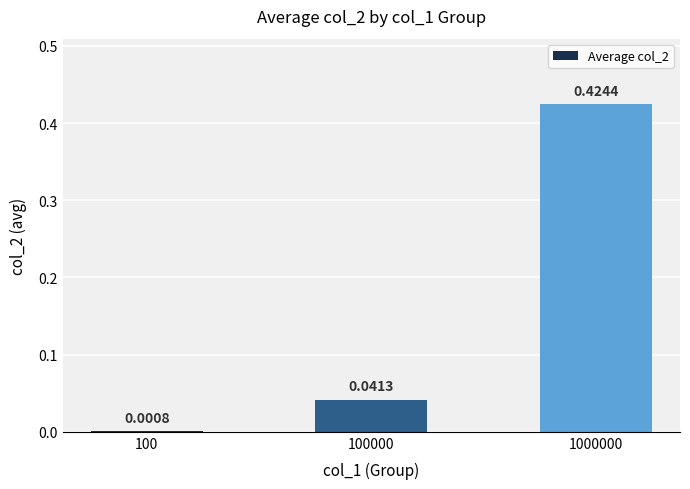

Between 100 and 100000, which is larger?

100000